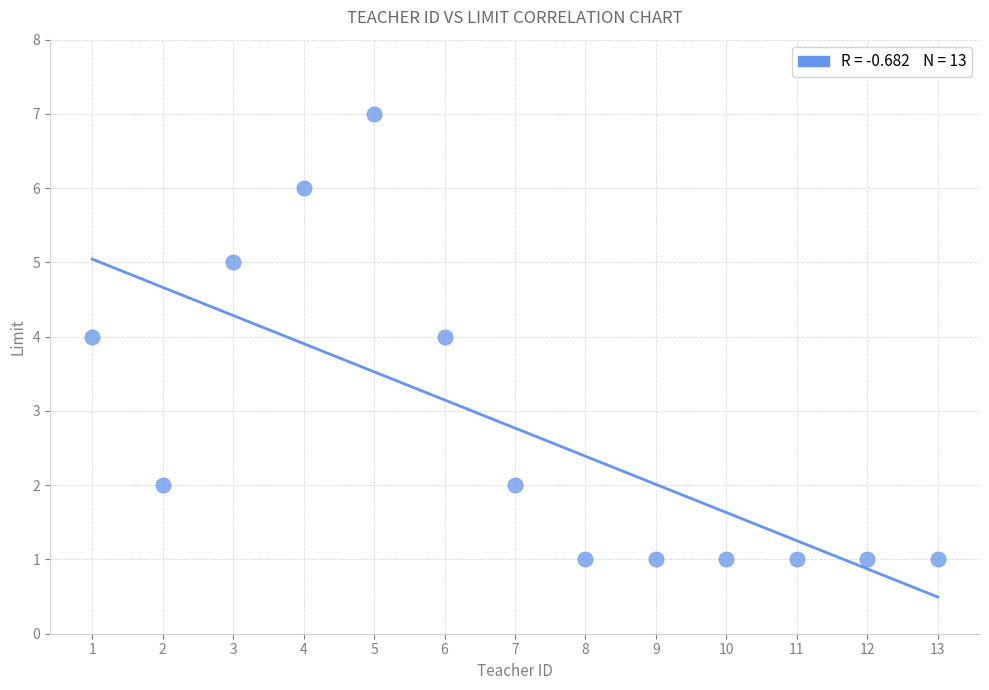

What is the range of Y values (max minus min)?

6